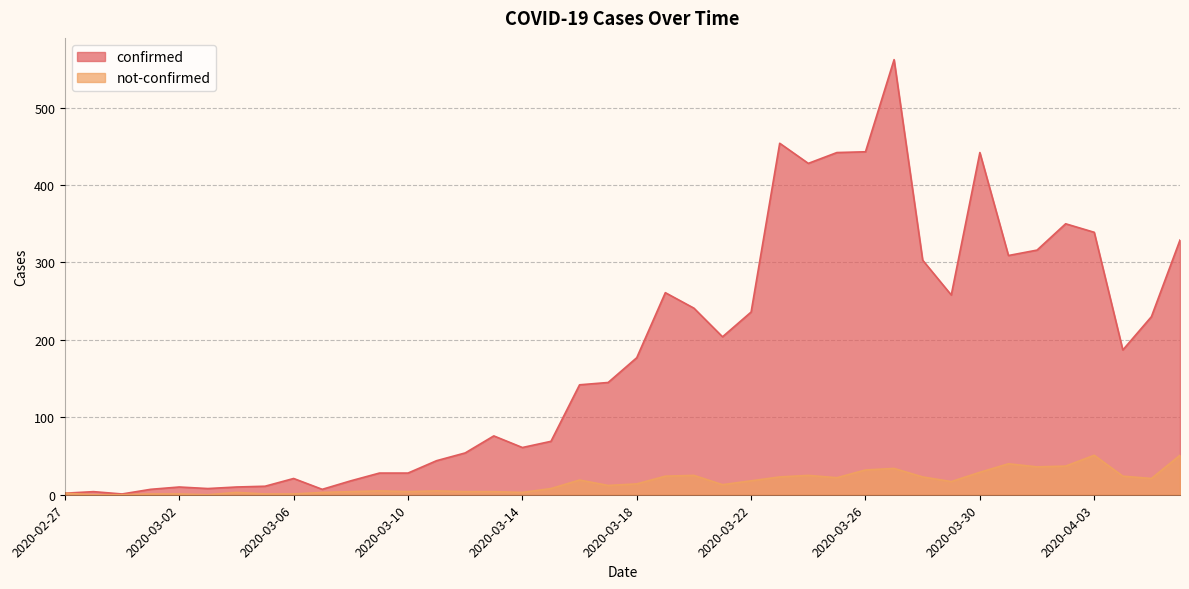

Reading right to left, extract all data points from this chart.

confirmed: 329	230	187	339	350	316	309	442	258	303	562	443	442	428	454	236	204	241	261	177	145	142	69	61	76	54	44	28	28	18	7	21	11	10	8	10	7	1	4	2
not-confirmed: 51	21	24	51	37	36	40	29	17	23	34	32	22	25	23	18	13	25	24	14	12	19	8	3	4	4	5	4	5	4	3	1	1	3	0	1	1	0	0	2